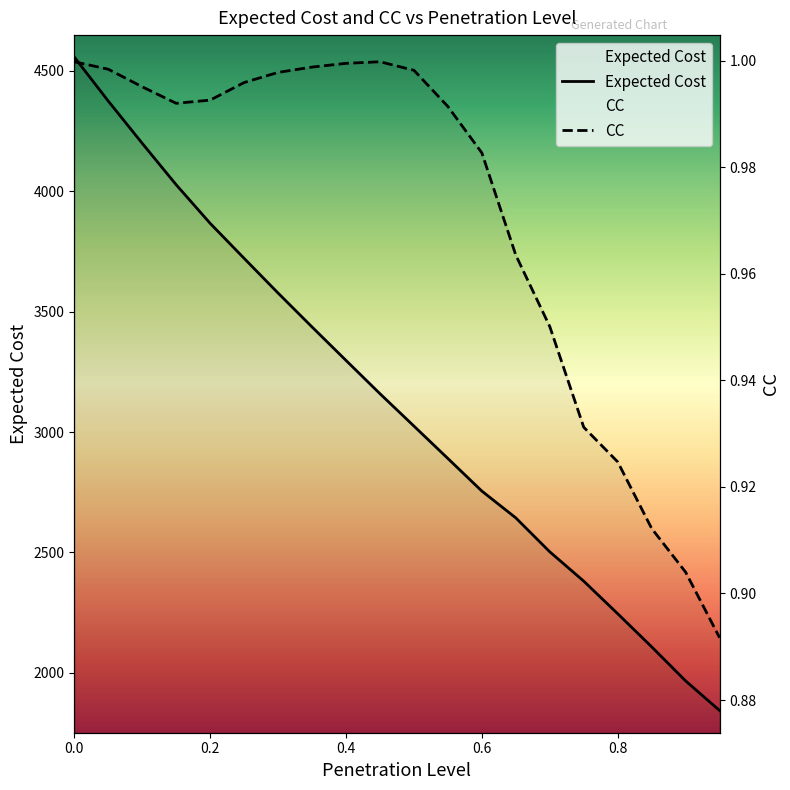

Rank the series by their average value, from highest to lowest.

Expected Cost, CC